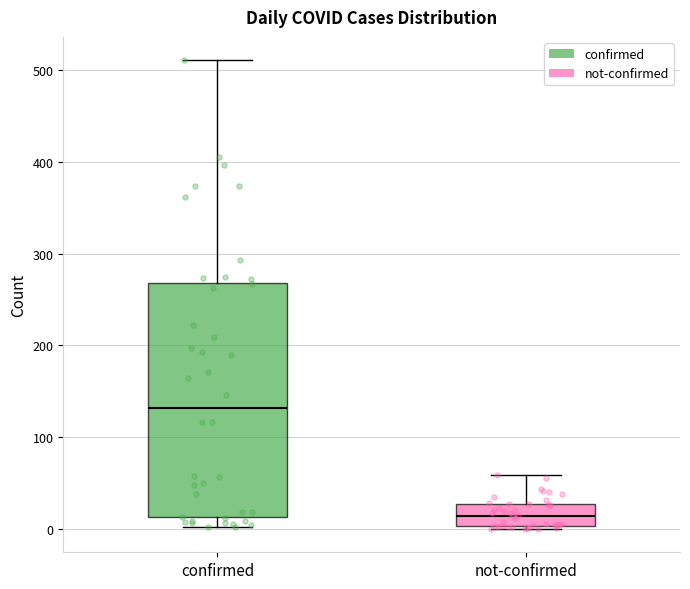

Reading left to right, read every box against the y-axis: the position of its median line, the range the box covers, and the ends of its whiskers. The values are not printed on the chart, so give them approximately, as read against the axis.

confirmed: median 130, box 10 to 270, whiskers 0 to 510
not-confirmed: median 10, box 0 to 30, whiskers 0 to 60